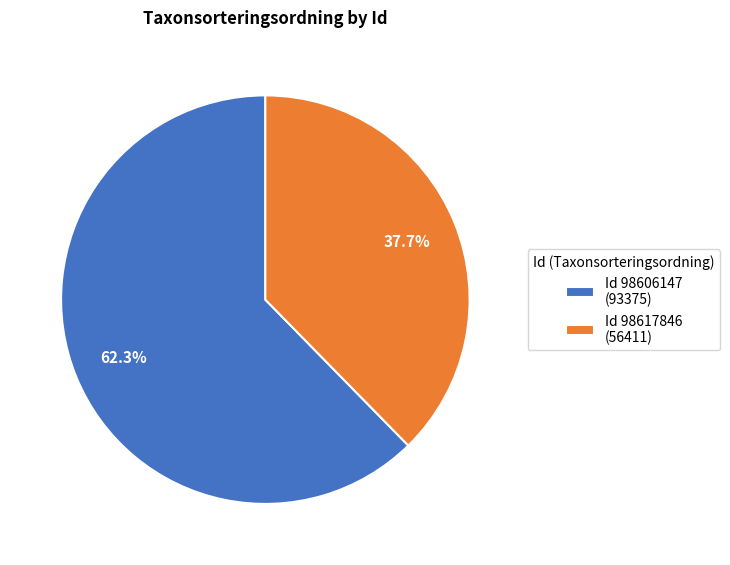

To the nearest percent, what is the difference between the largest and smallest slice percentages?

25%